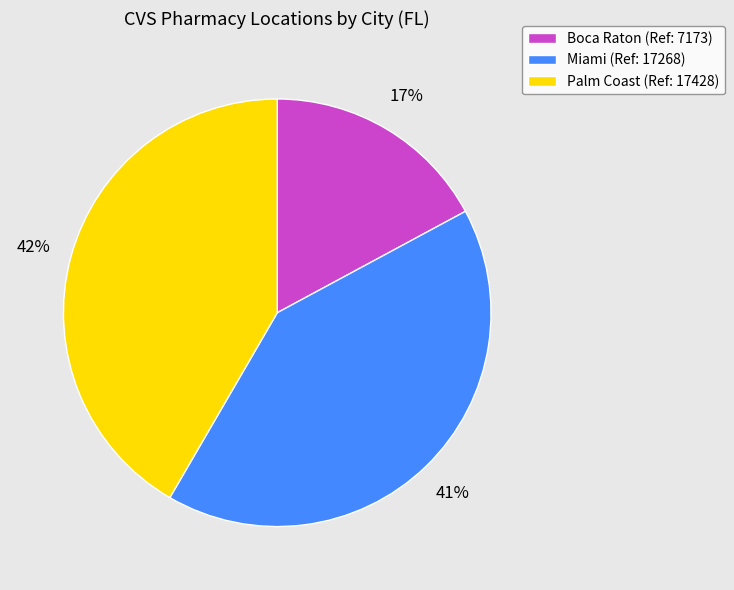

What is the ratio of the value at Palm Coast to the value at Miami?

1.0